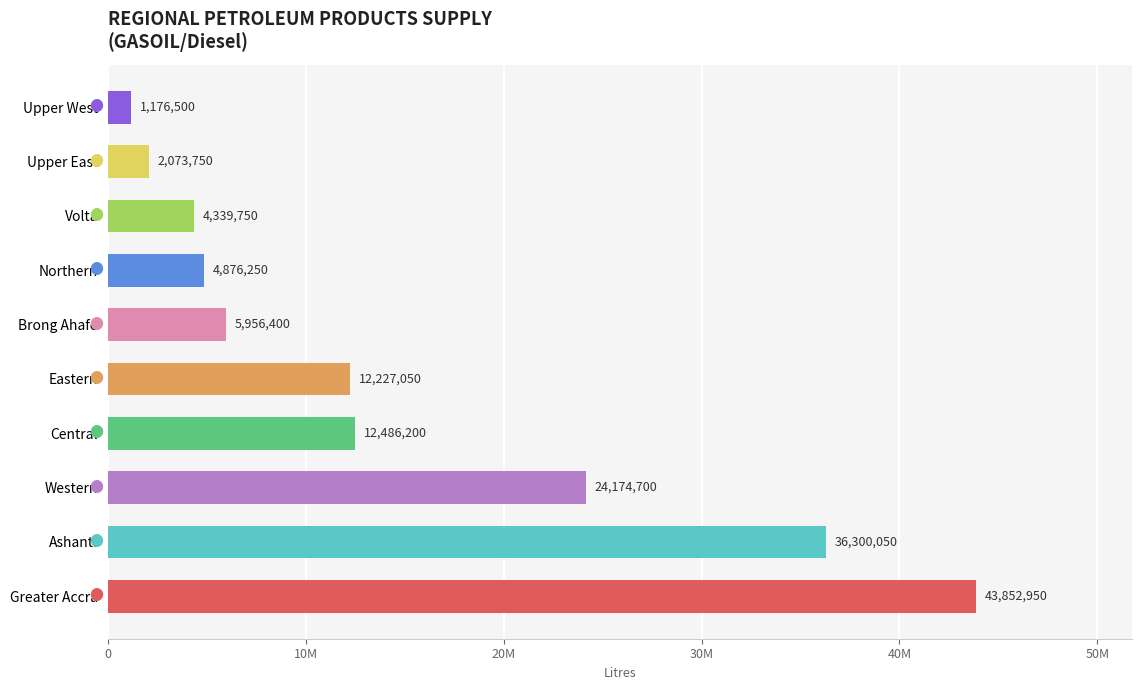

Rank the categories by value from lowest to highest.

Upper West, Upper East, Volta, Northern, Brong Ahafo, Eastern, Central, Western, Ashanti, Greater Accra